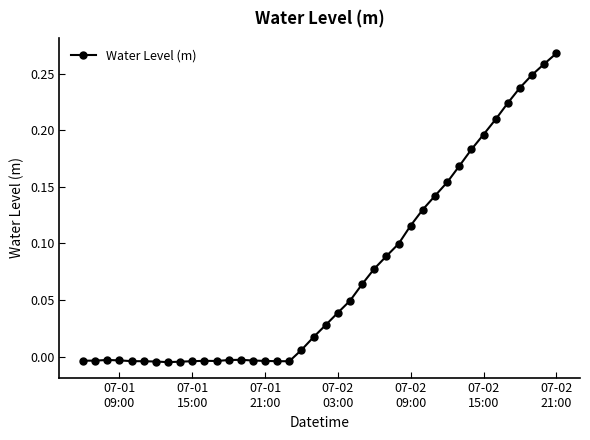

True or false: the data has more than 2 interior local peaks.

True